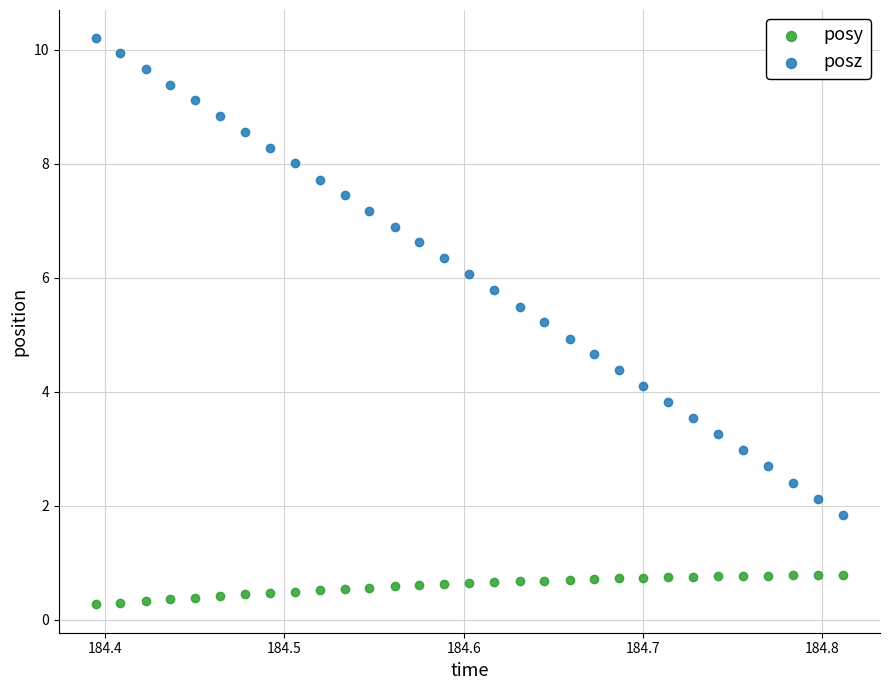

Which series reaches the minimum Y coordinate?

posy